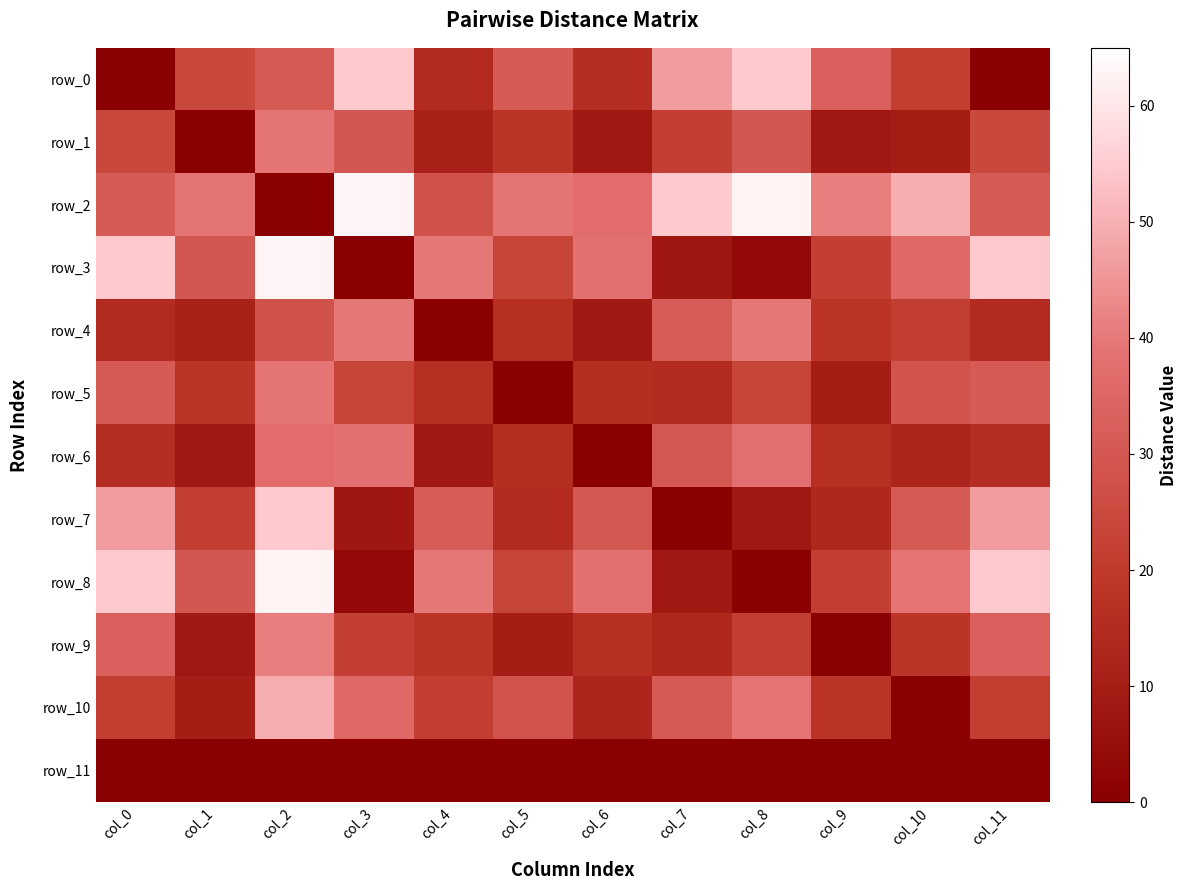

At which category is the sum across all series the highest?

col_2